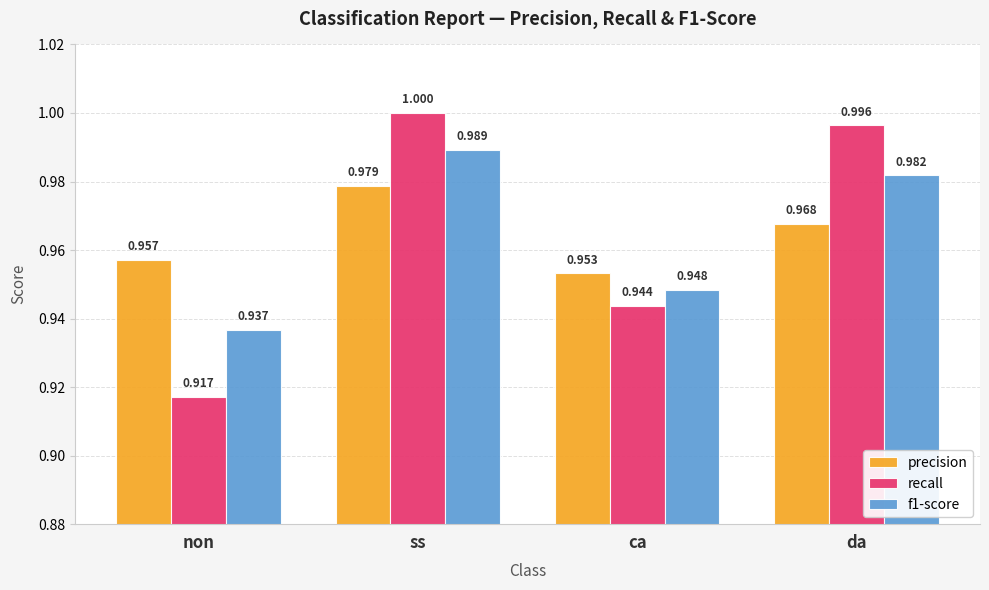

At which category is the sum across all series the highest?

ss